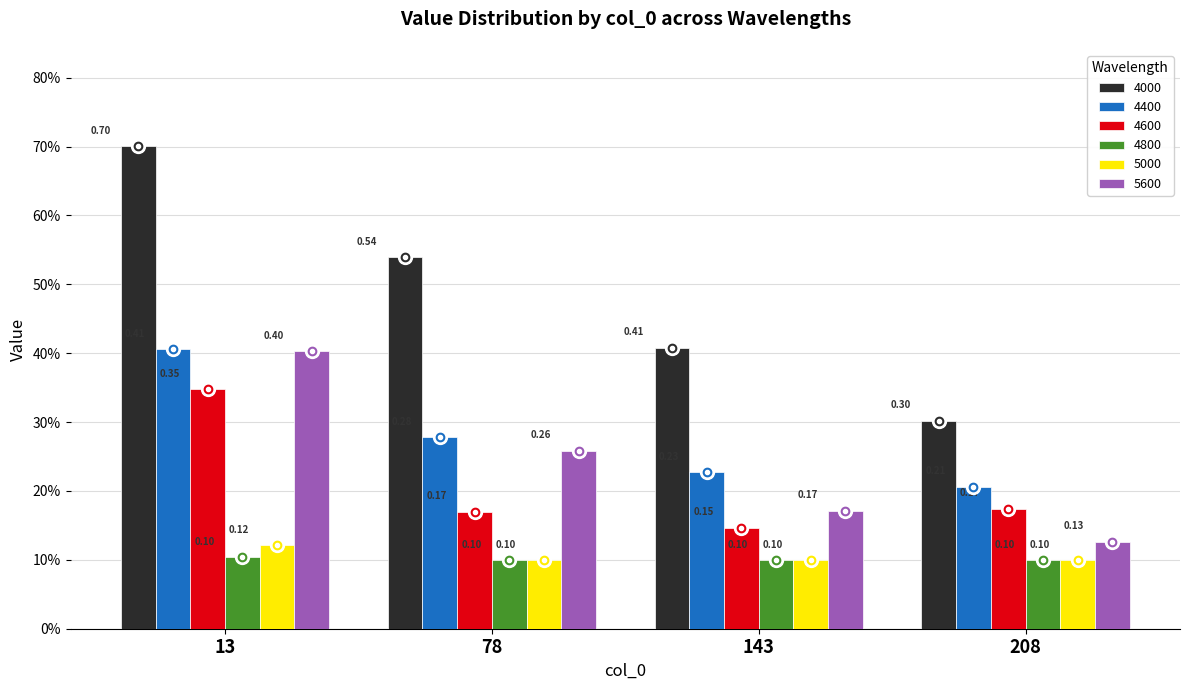

List the series in order of their peak value, lowest first.

4800, 5000, 4600, 5600, 4400, 4000